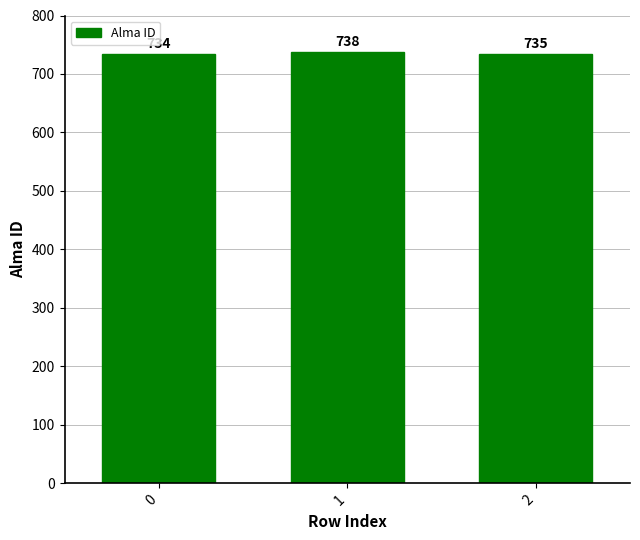

What is the value of the 1st bar from the left?

734